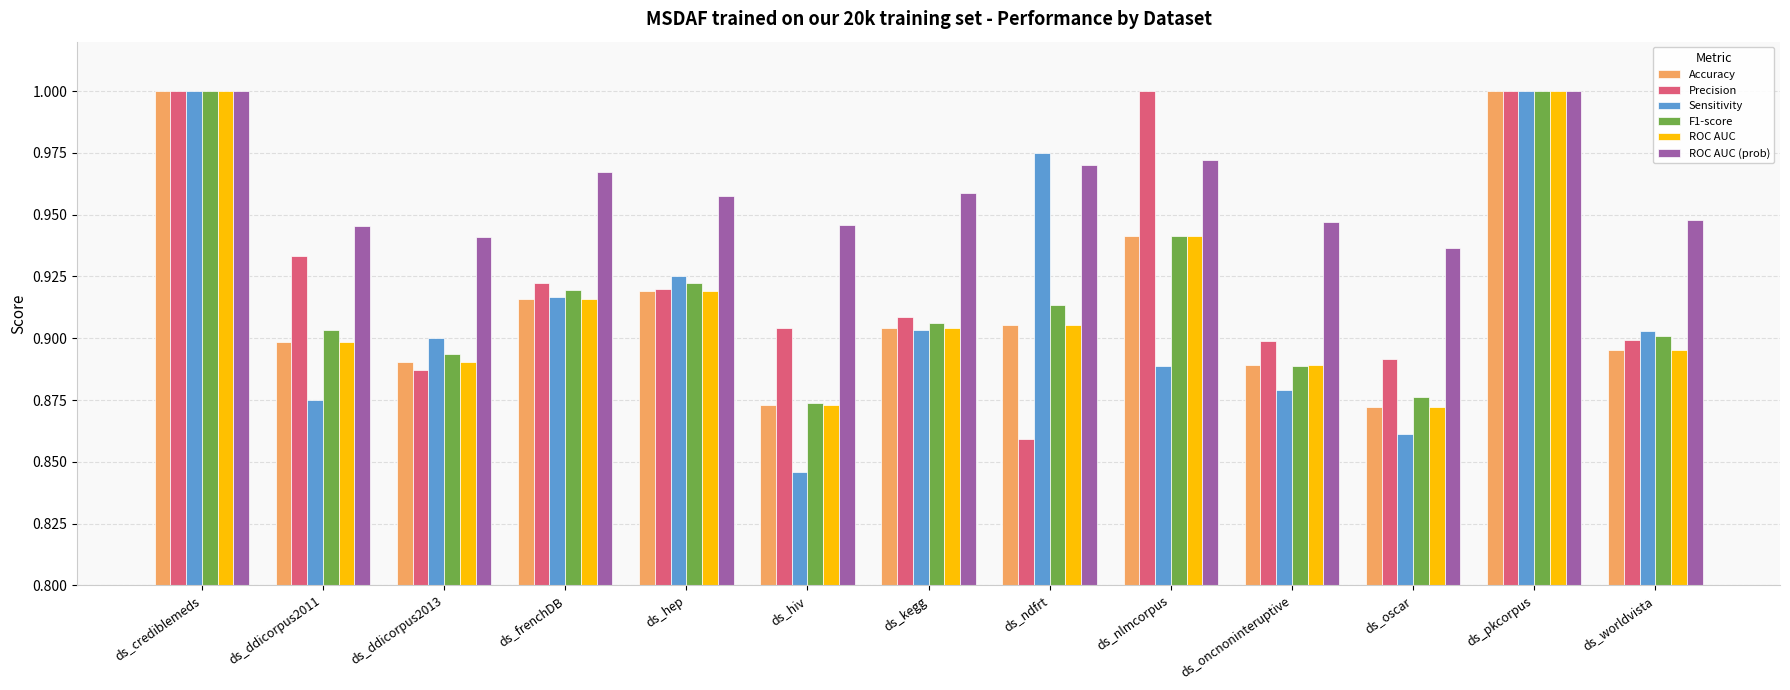

What is the sum of the Accuracy values at ds_pkcorpus and ds_oscar?

1.9